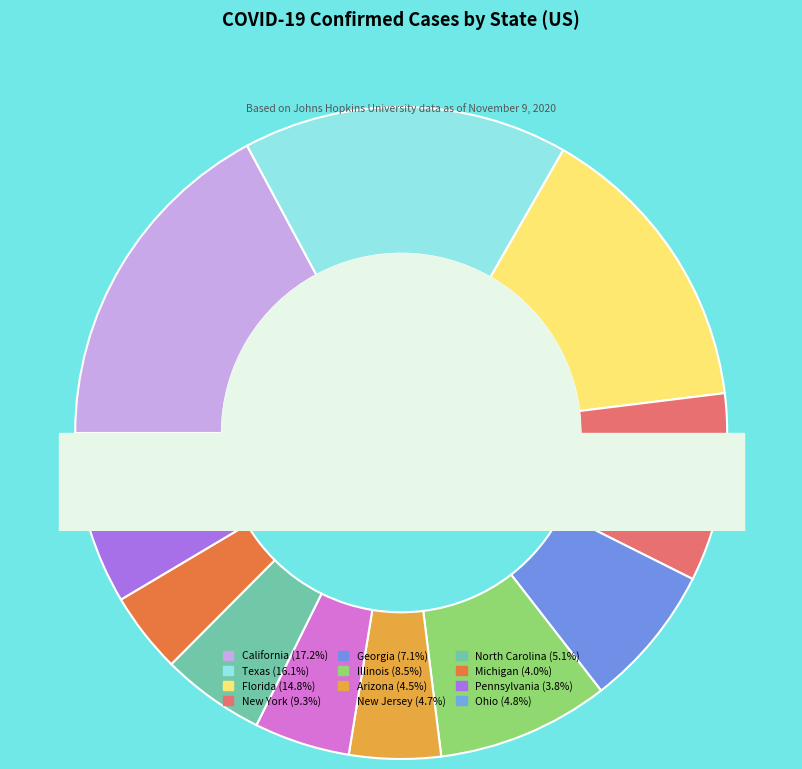

What percentage is the Florida slice, to the nearest percent?

15%